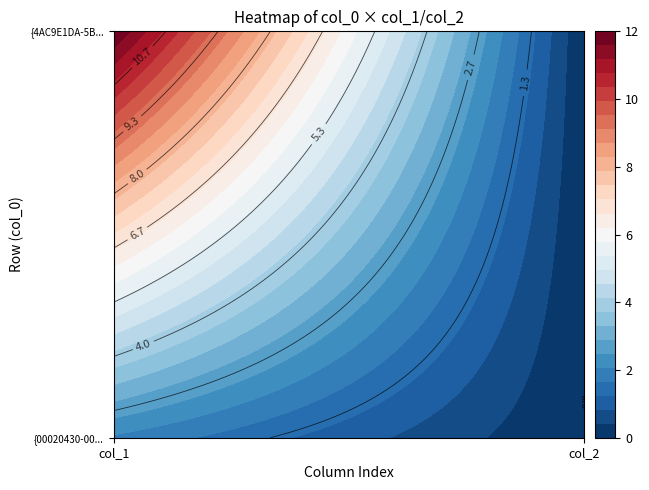

Which category has the lowest value in the {00020430-0000-0000-C000-000000000046} series?

col_2